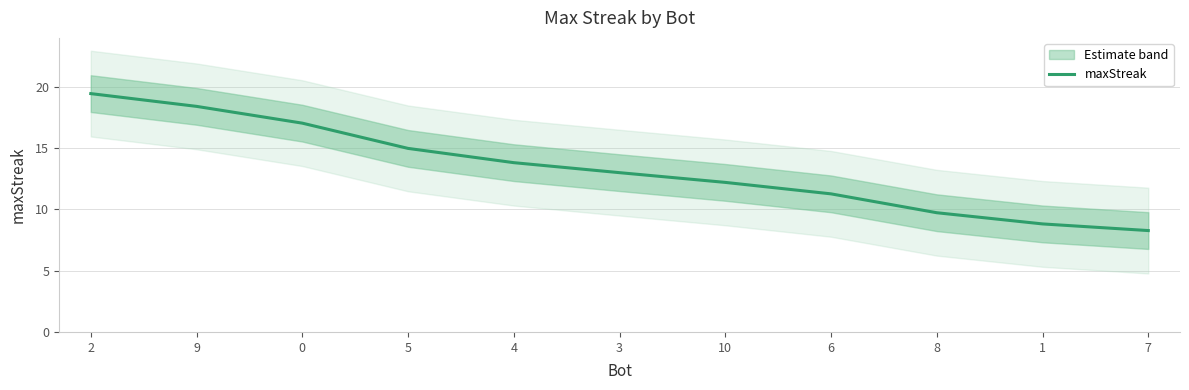

What is the value of the 5th point from the left?

13.8